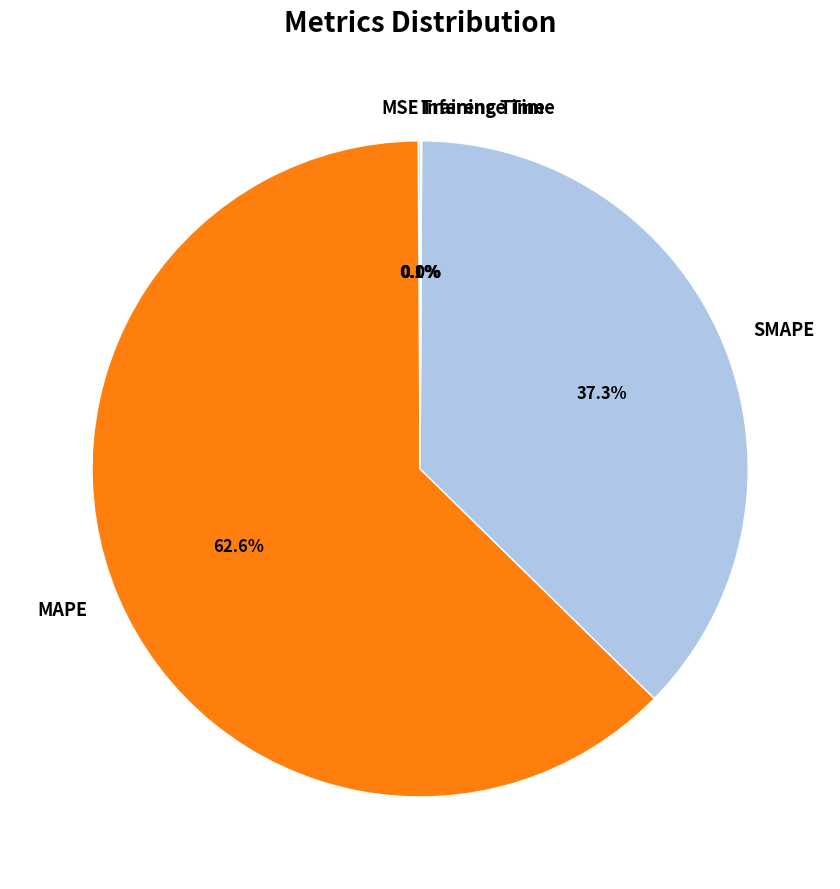

What percentage is NOT represented by SMAPE?

62.7%